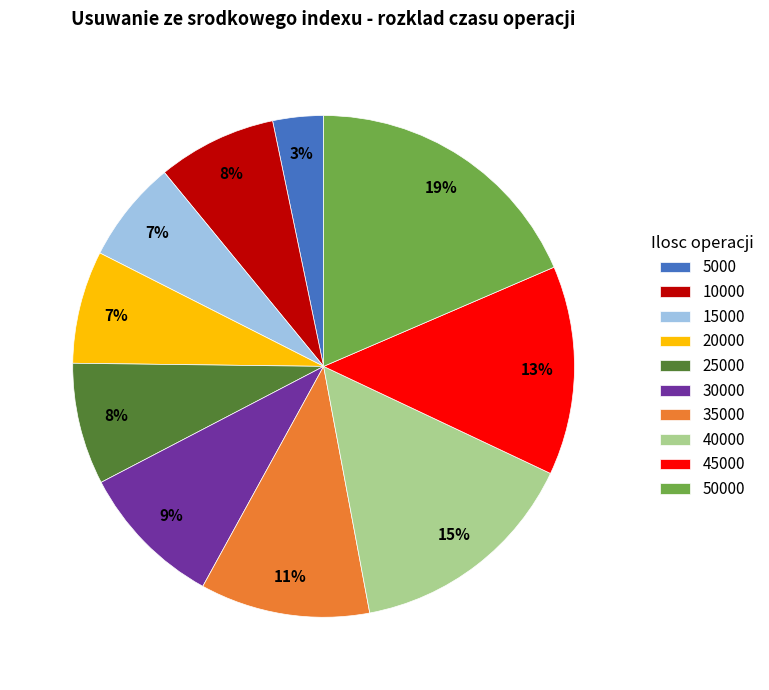

Is there any slice that represents more than half of the pie?

No